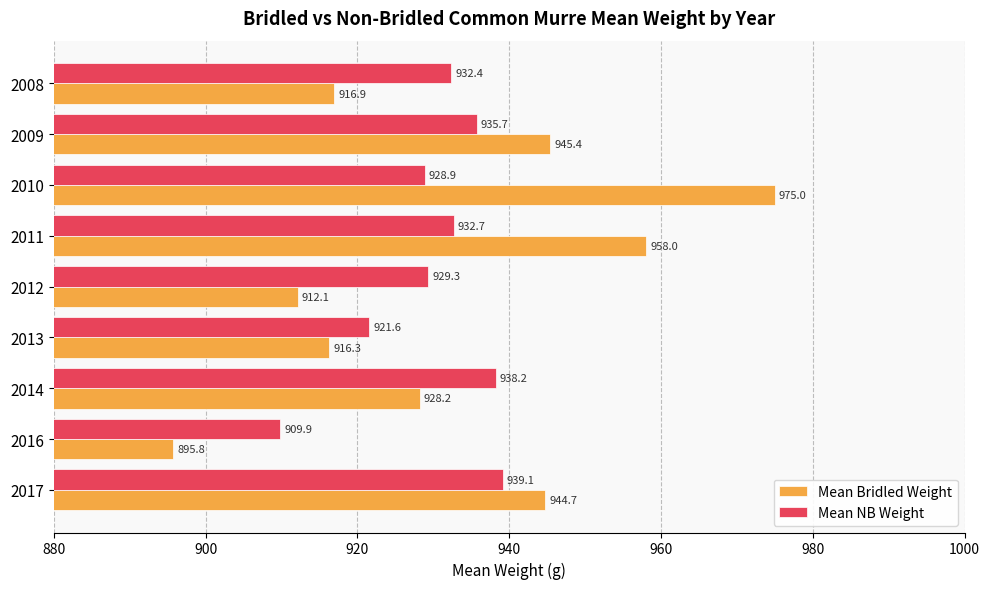

How many data points in Mean Bridled Weight are above 928?

5